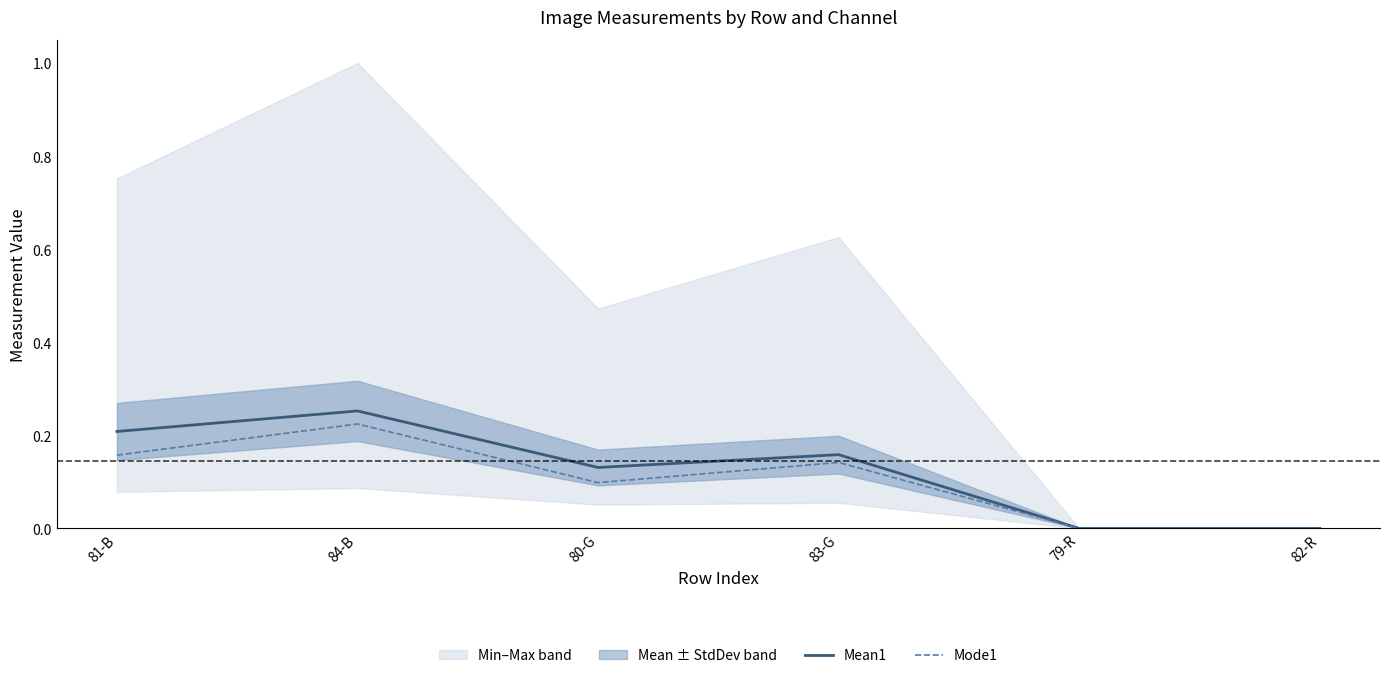

At which label does Mode1 reach its peak?

84-B